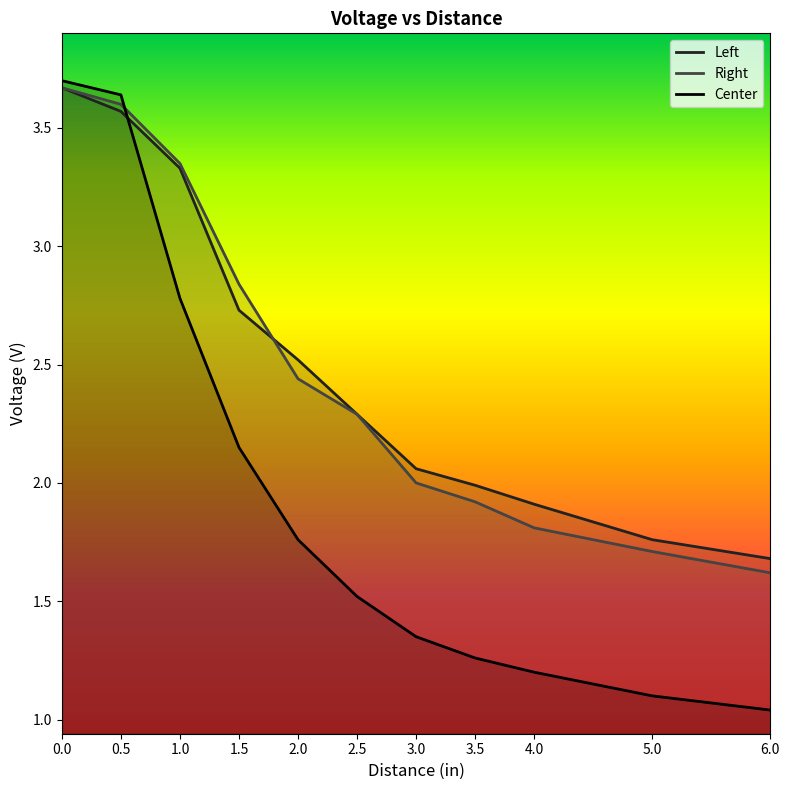

True or false: Right has a value of 2.3 at 2.5.

True